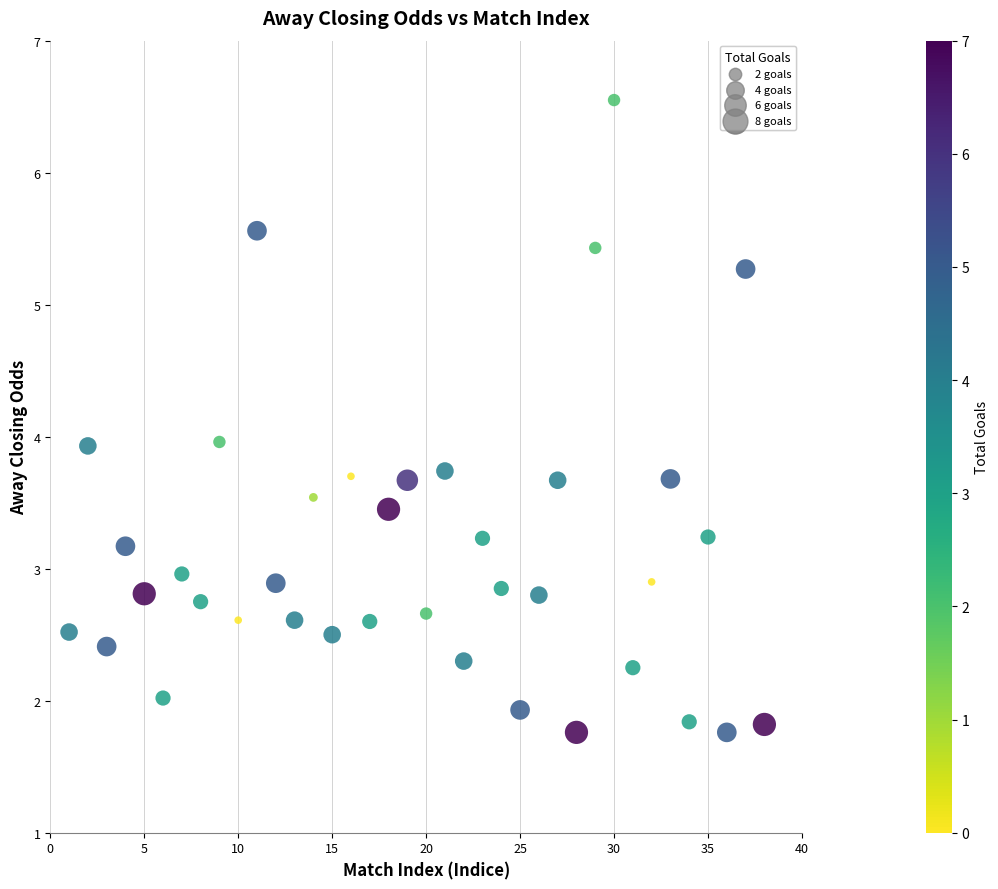

What is the range of X values (max minus min)?

37.0